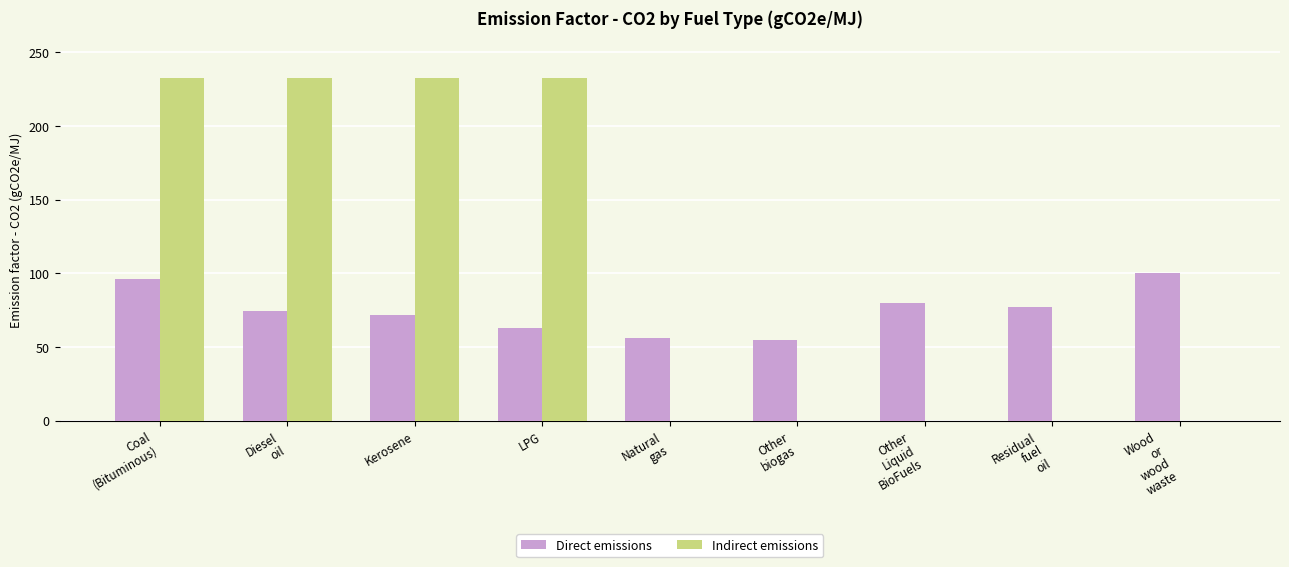

What is the average value of the Direct emissions series?

74.8